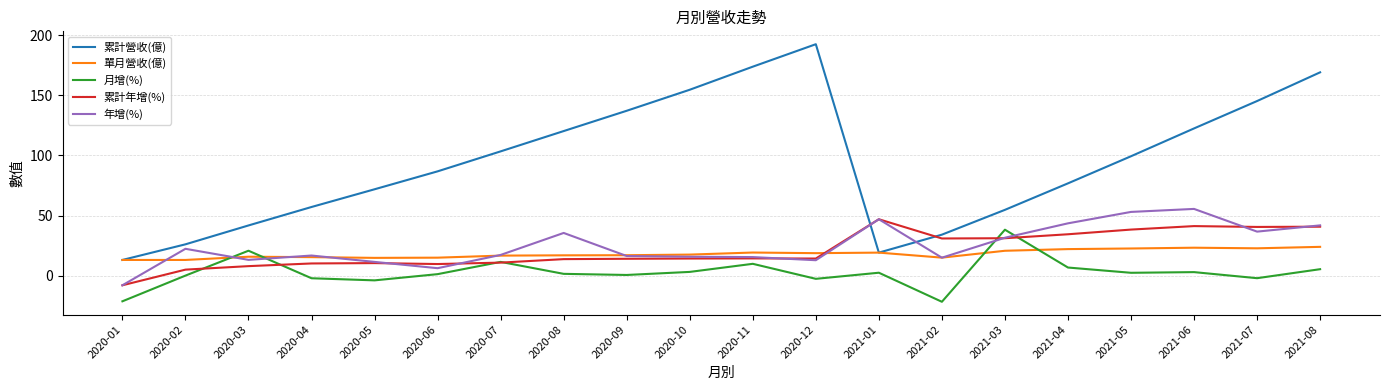

What is the average value of the 累計營收(億) series?

95.0